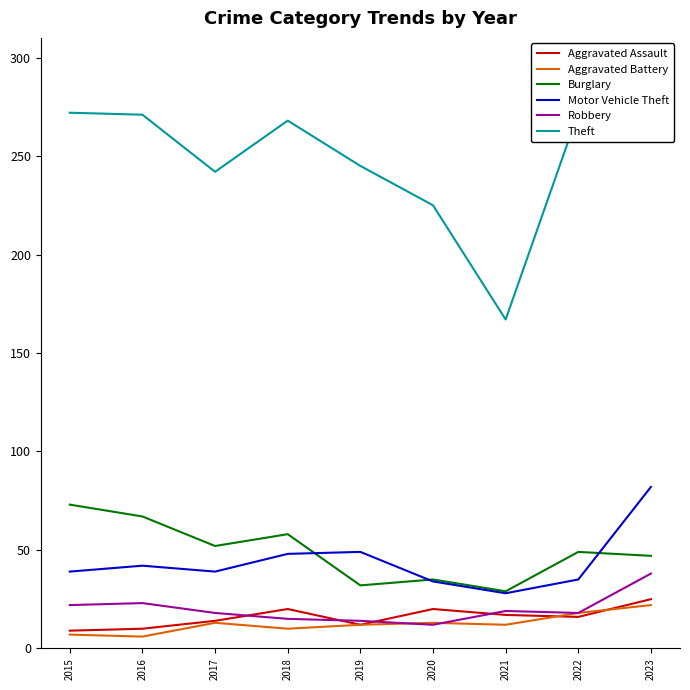

Is the value of Motor Vehicle Theft at 2023 greater than the value of Burglary at 2015?

Yes